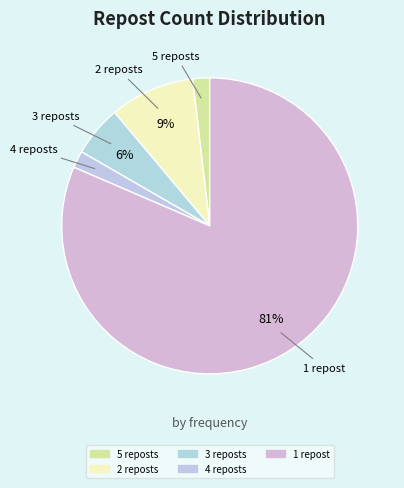

To the nearest percent, what is the average slice percentage?

20%